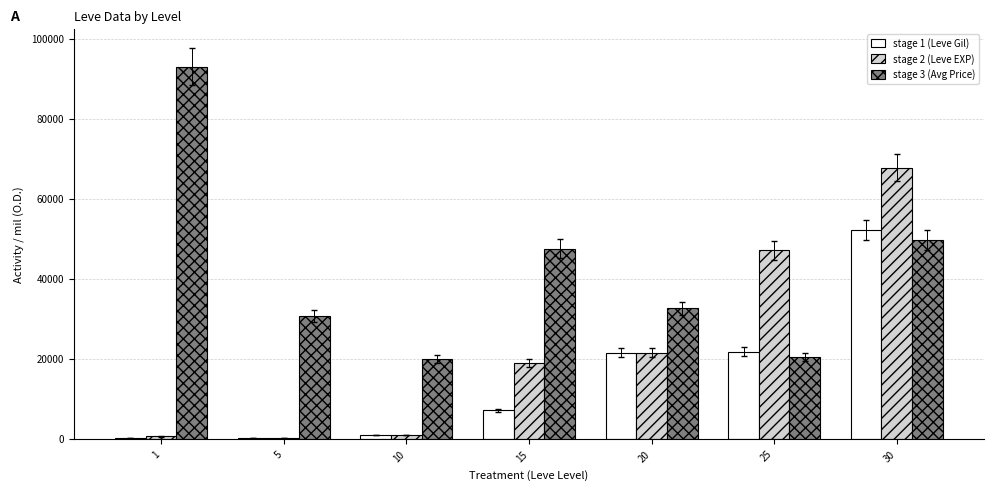

Is the value of stage 2 (Leve EXP) at 15 greater than the value of stage 1 (Leve Gil) at 10?

Yes